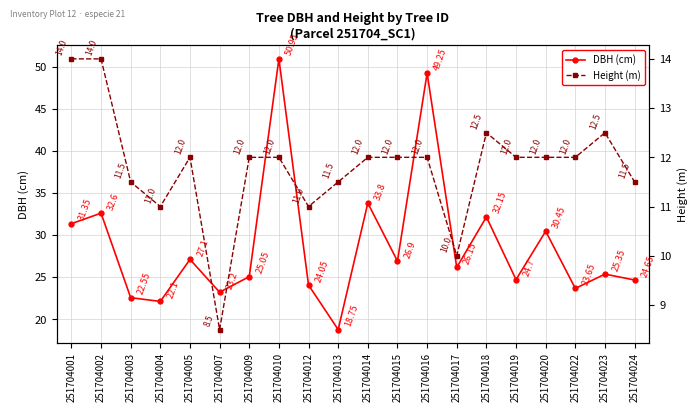

How many distinct data groups are displayed?

2